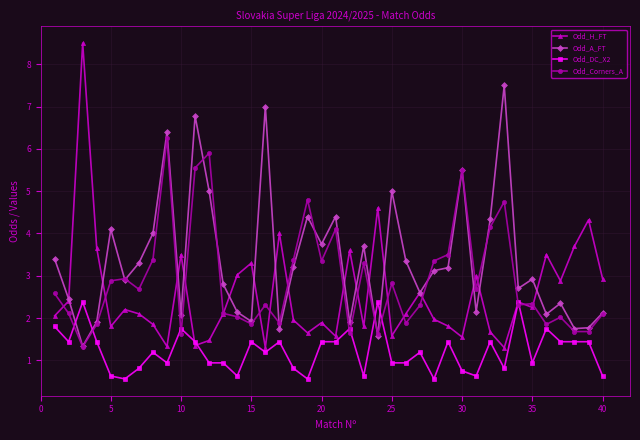

How many lines are shown in the chart?

4